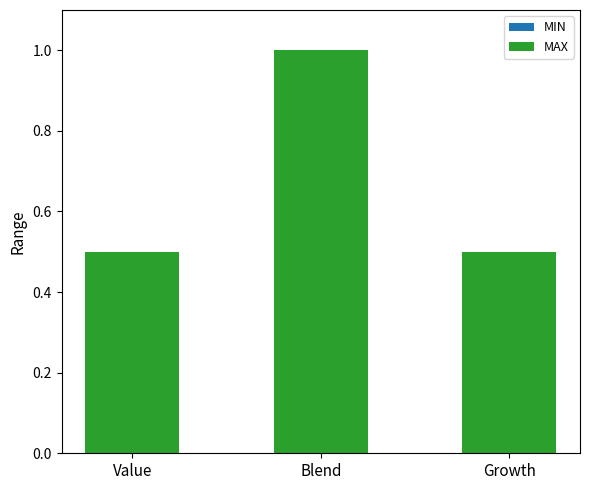

What is the label of the 3rd bar from the left?

Growth